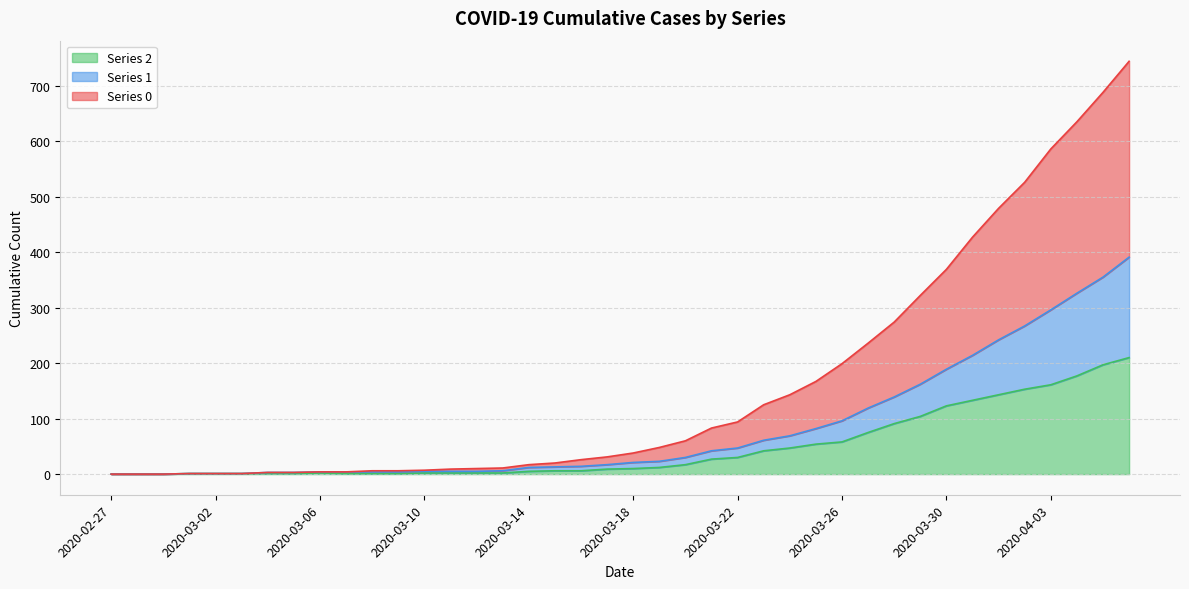

Where is 2 nearest to the value 105?

2020-03-29